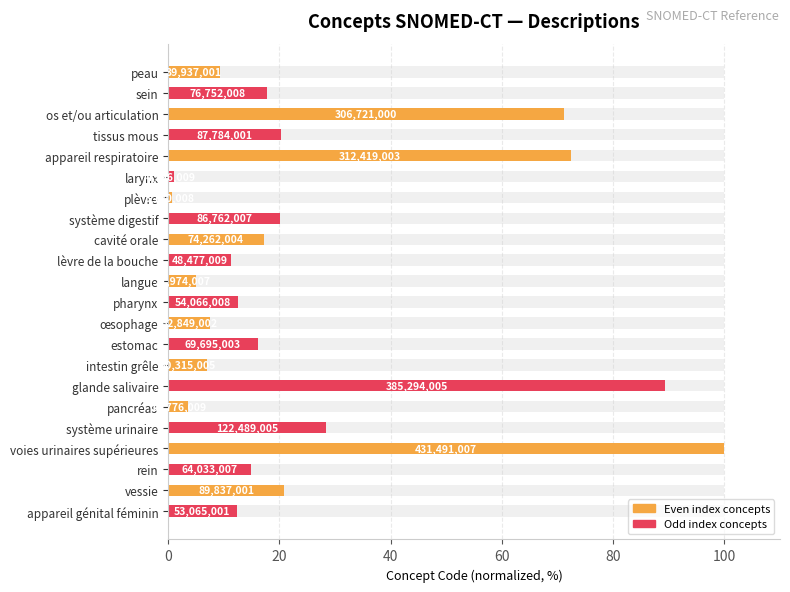

What is the sum of all values?

558.9